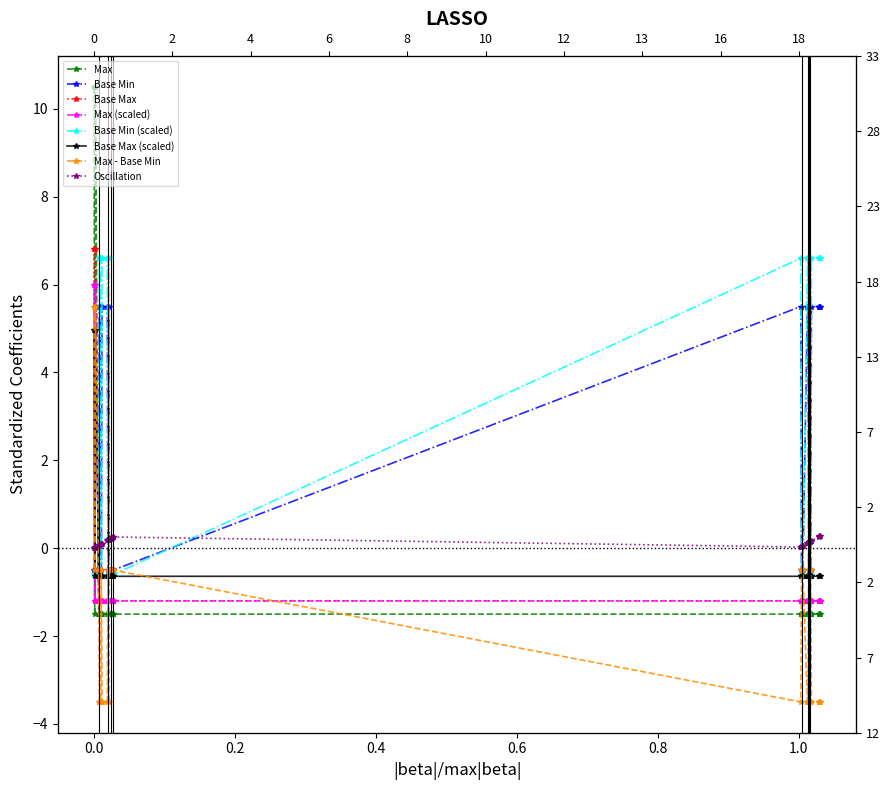

Between 1 and 1, which is larger?

1